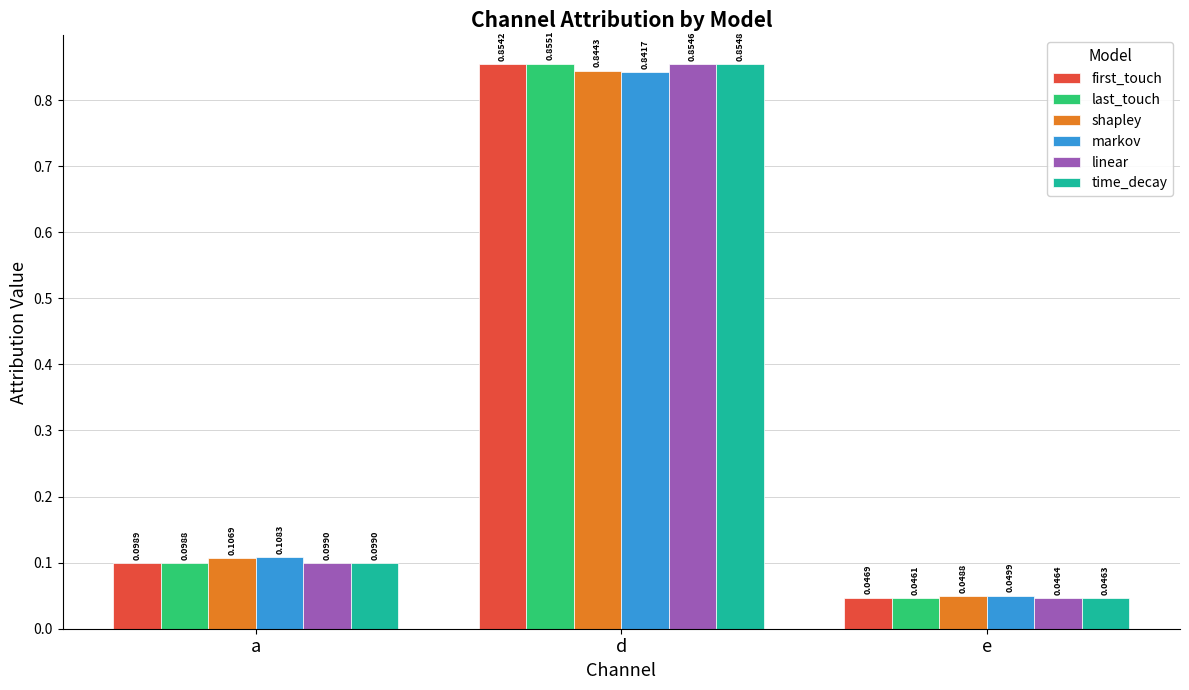

What position from the left is e?

3